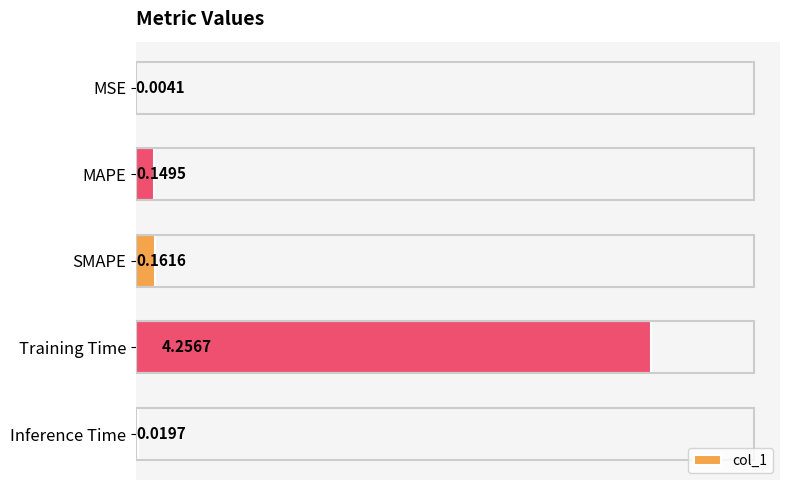

Which has a higher value, Inference Time or MAPE?

MAPE